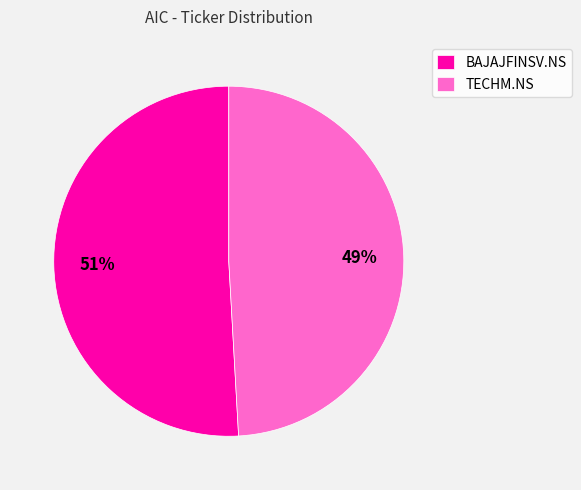

To the nearest percent, what is the combined percentage of TECHM.NS and BAJAJFINSV.NS?

100%